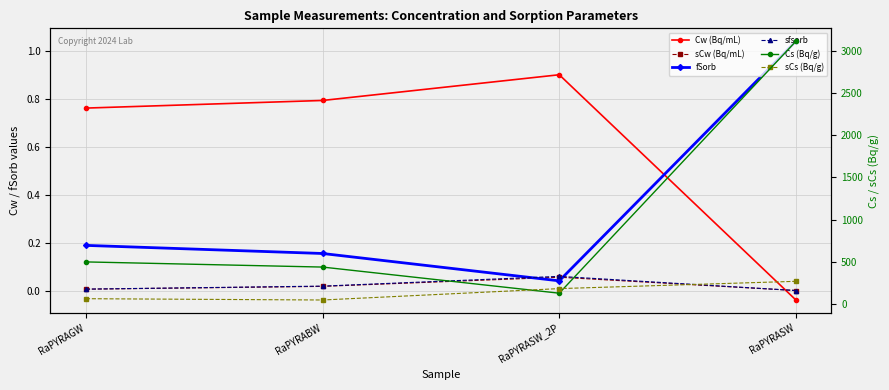

What is the difference between the maximum and minimum values in the Cs (Bq/g) series?

2981.9